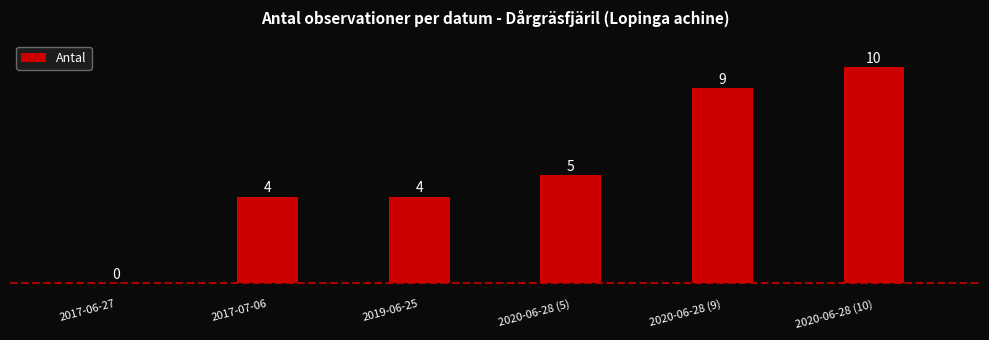

Approximately how many times larger is the value at 2020-06-28 (10) compared to 2017-07-06?

2.5